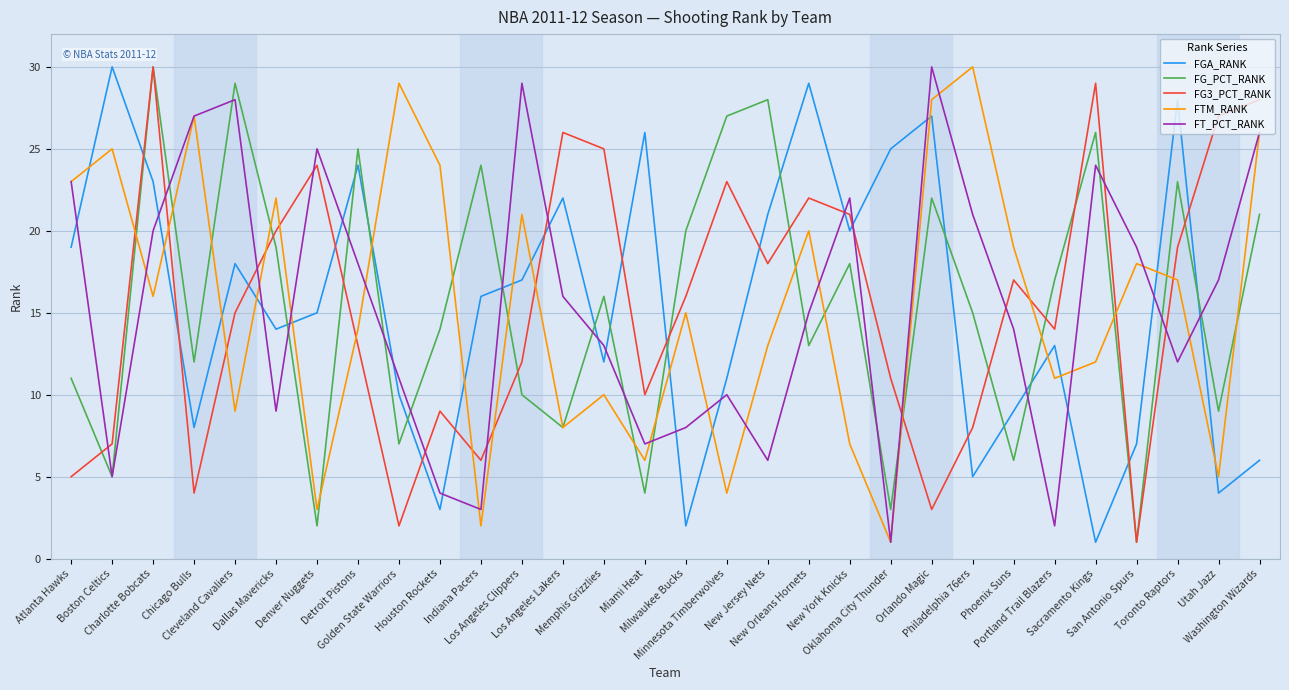

True or false: FG3_PCT_RANK and FT_PCT_RANK cross at least once.

True